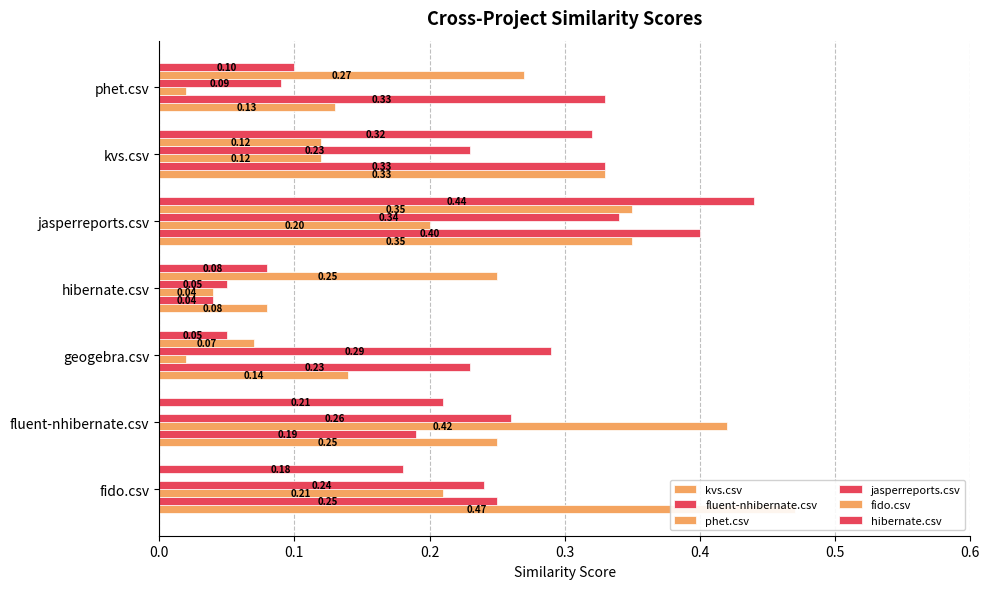

Which series has the largest total across all categories?

fluent-nhibernate.csv